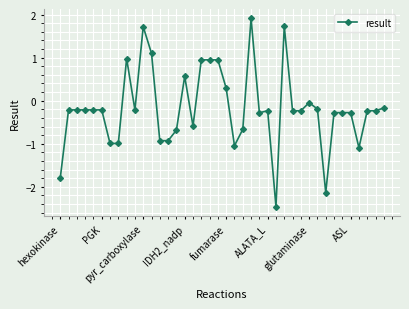

What is the value of the 34th point from the left?

-0.3